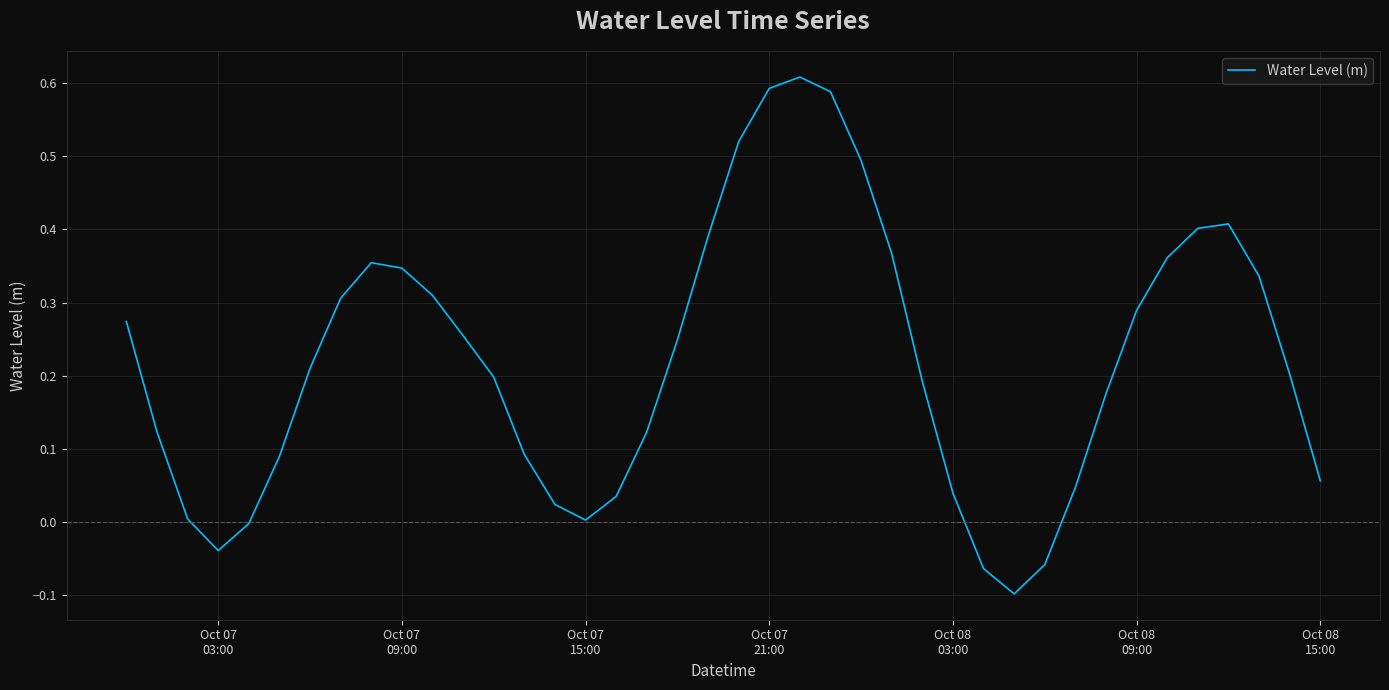

True or false: there are more than 0 points higher than both neighbors.

True